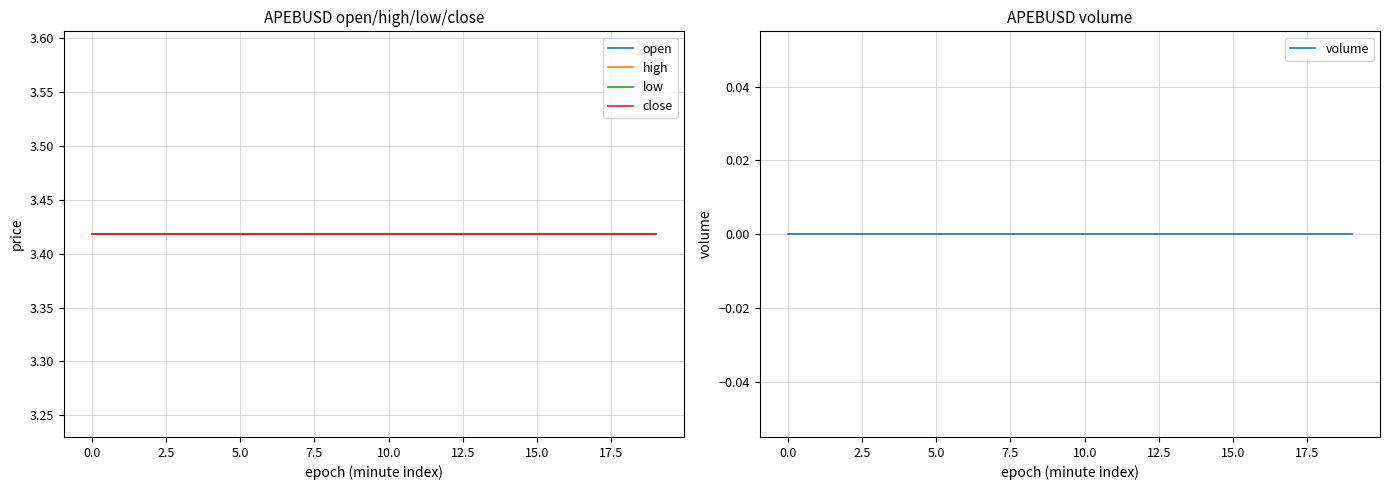

The value of volume at 16 is 0.0. True or false?

True